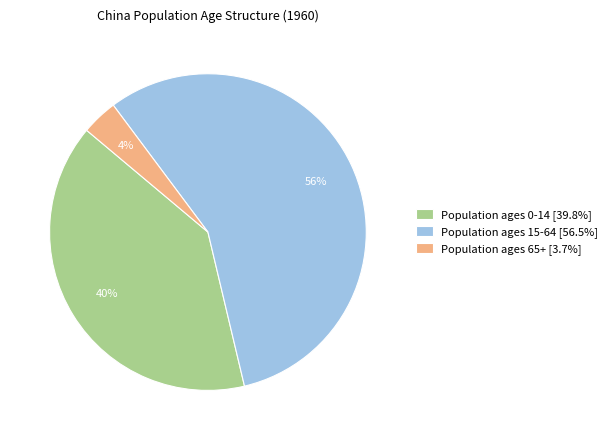

To the nearest percent, what portion does Population ages 15-64 [56.5%] represent?

56%